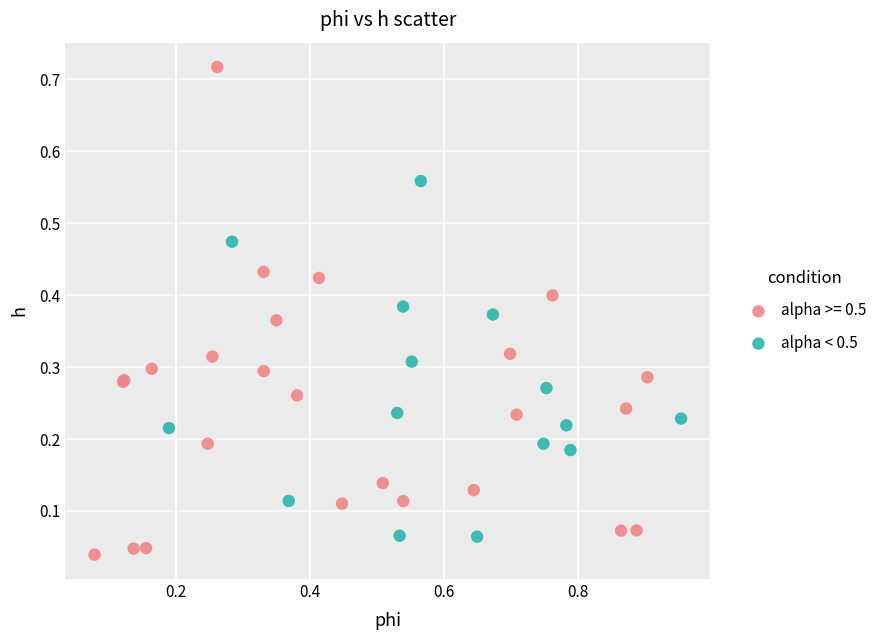

Which series reaches the maximum Y coordinate?

alpha >= 0.5